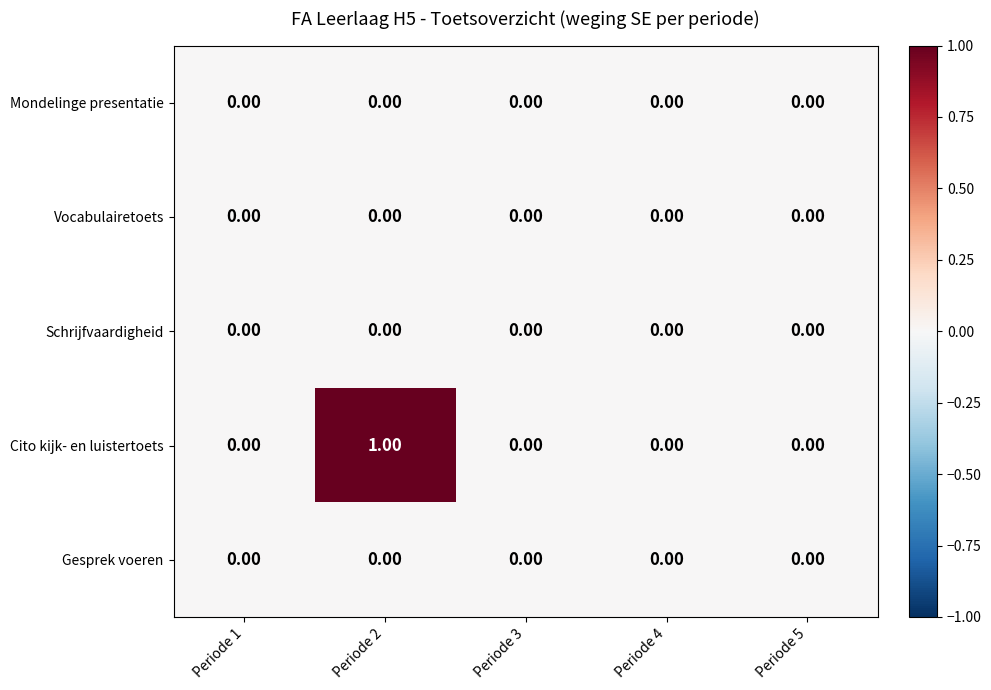

Is the value of Gesprek voeren at Periode 1 greater than the value of Cito kijk- en luistertoets at Periode 2?

No